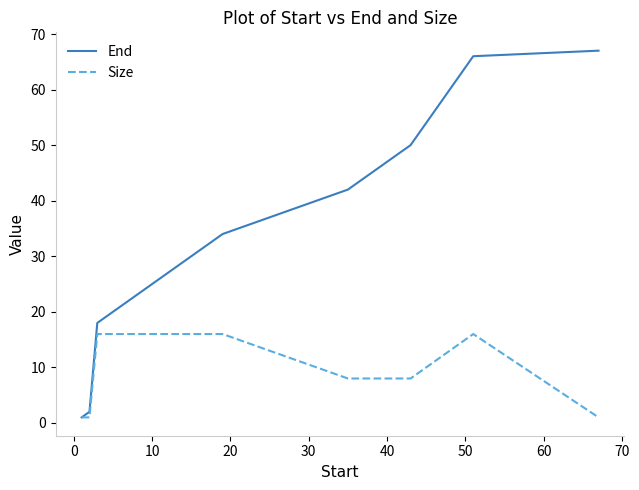

List the series in order of their peak value, lowest first.

Size, End